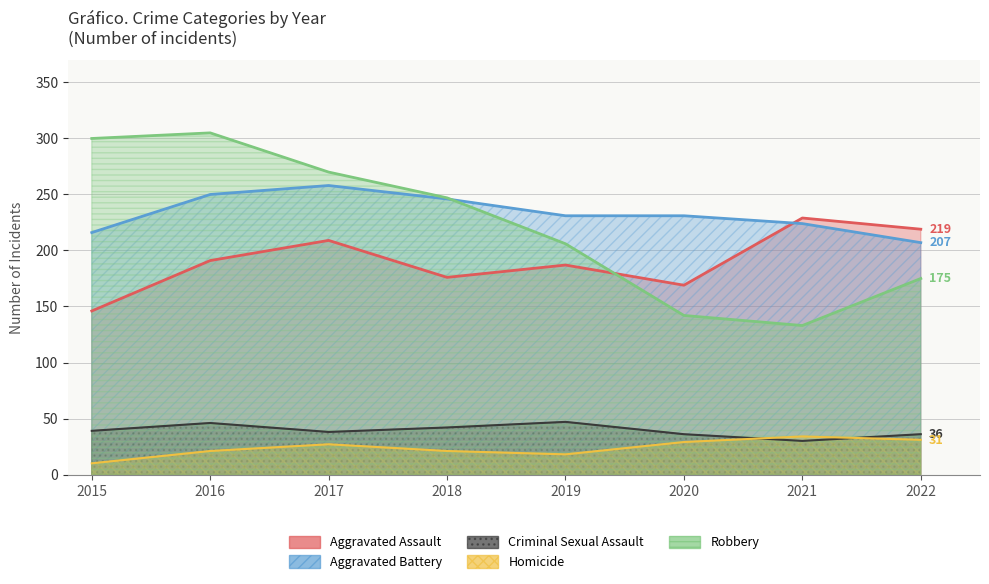

What is the greatest value displayed?

305